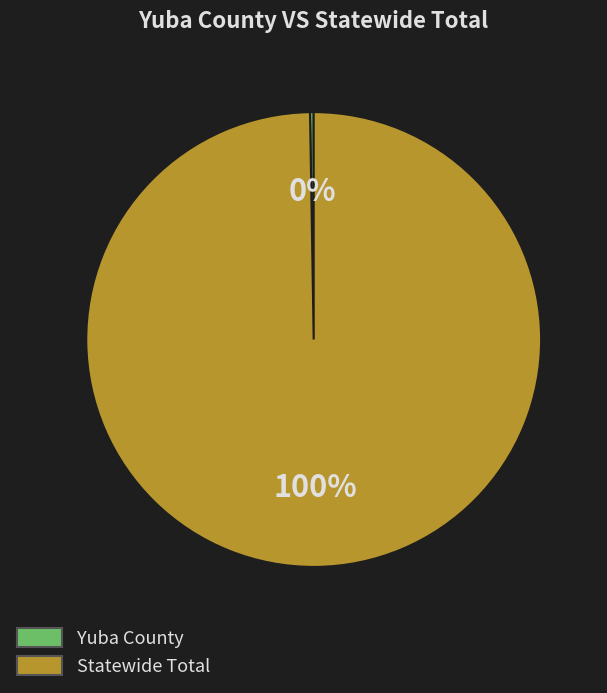

To the nearest percent, what is the average slice percentage?

50%